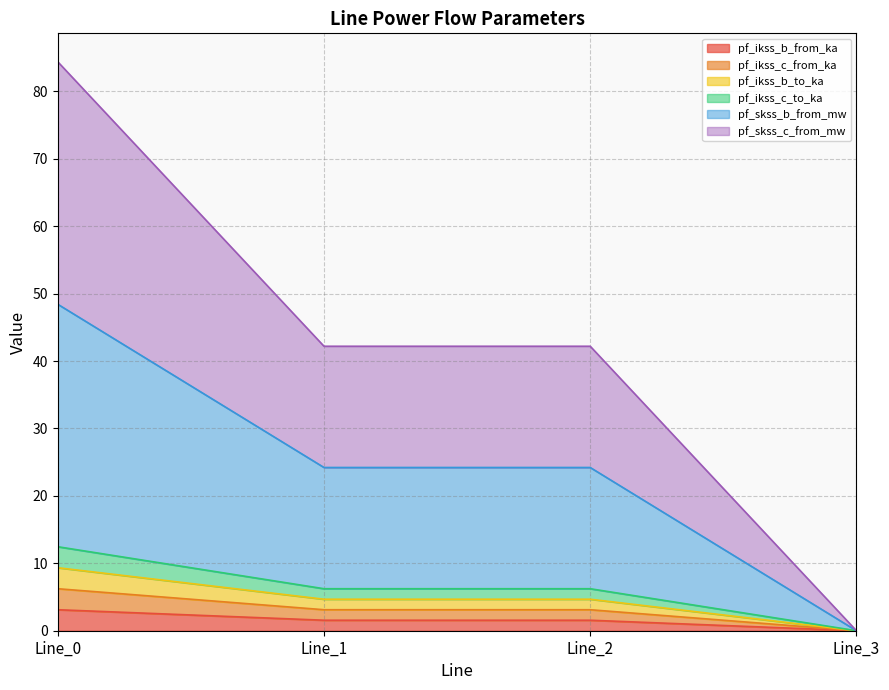

How many categories are shown in the chart?

4